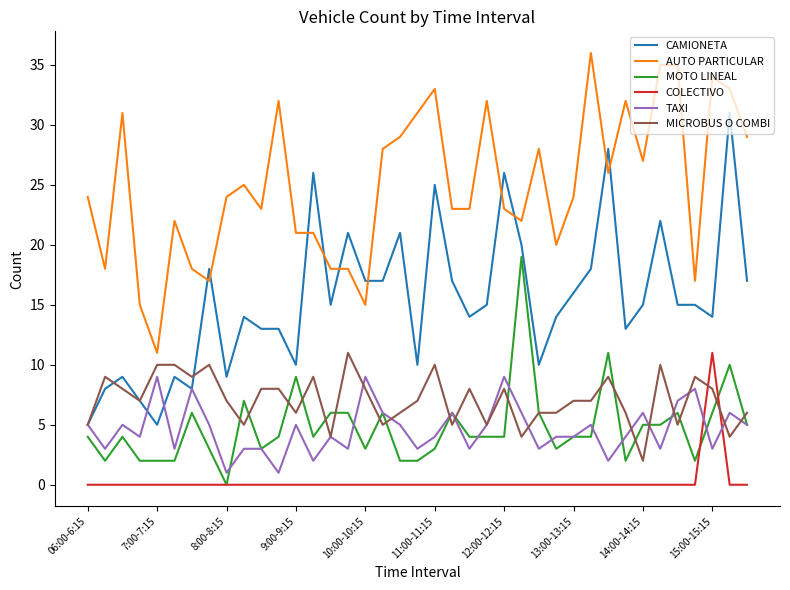

True or false: MICROBUS O COMBI and AUTO PARTICULAR intersect in this chart.

False